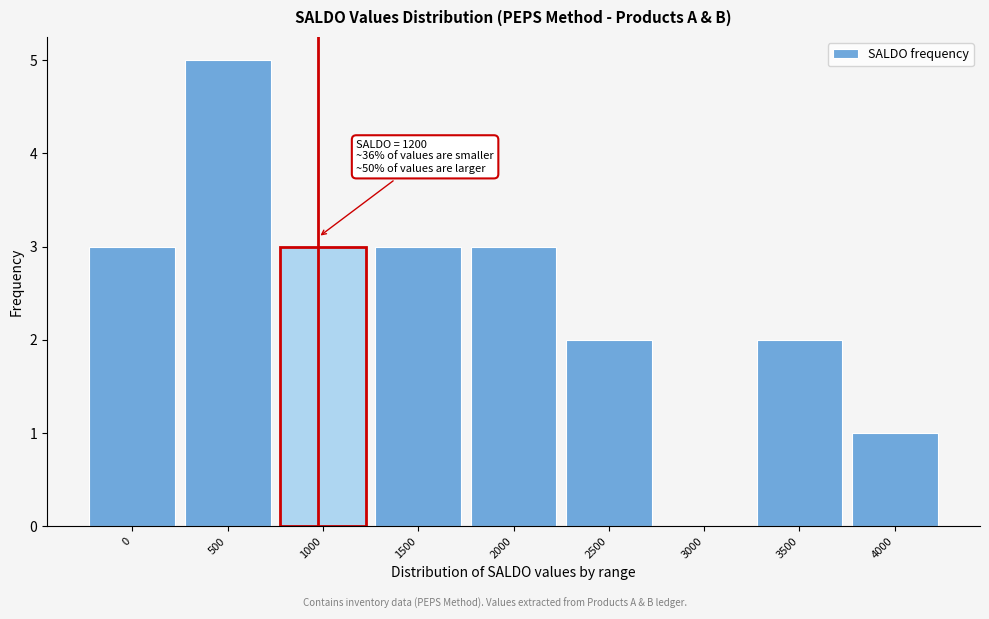

Reading left to right, transcribe all the data shown in this chart.

0=3	500=5	1000=3	1500=3	2000=3	2500=2	3000=0	3500=2	4000=1